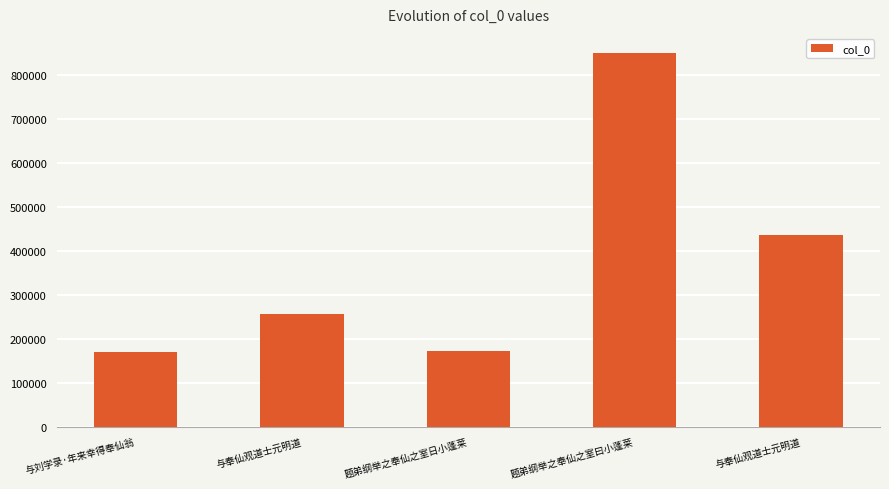

What is the smallest value displayed?

169732